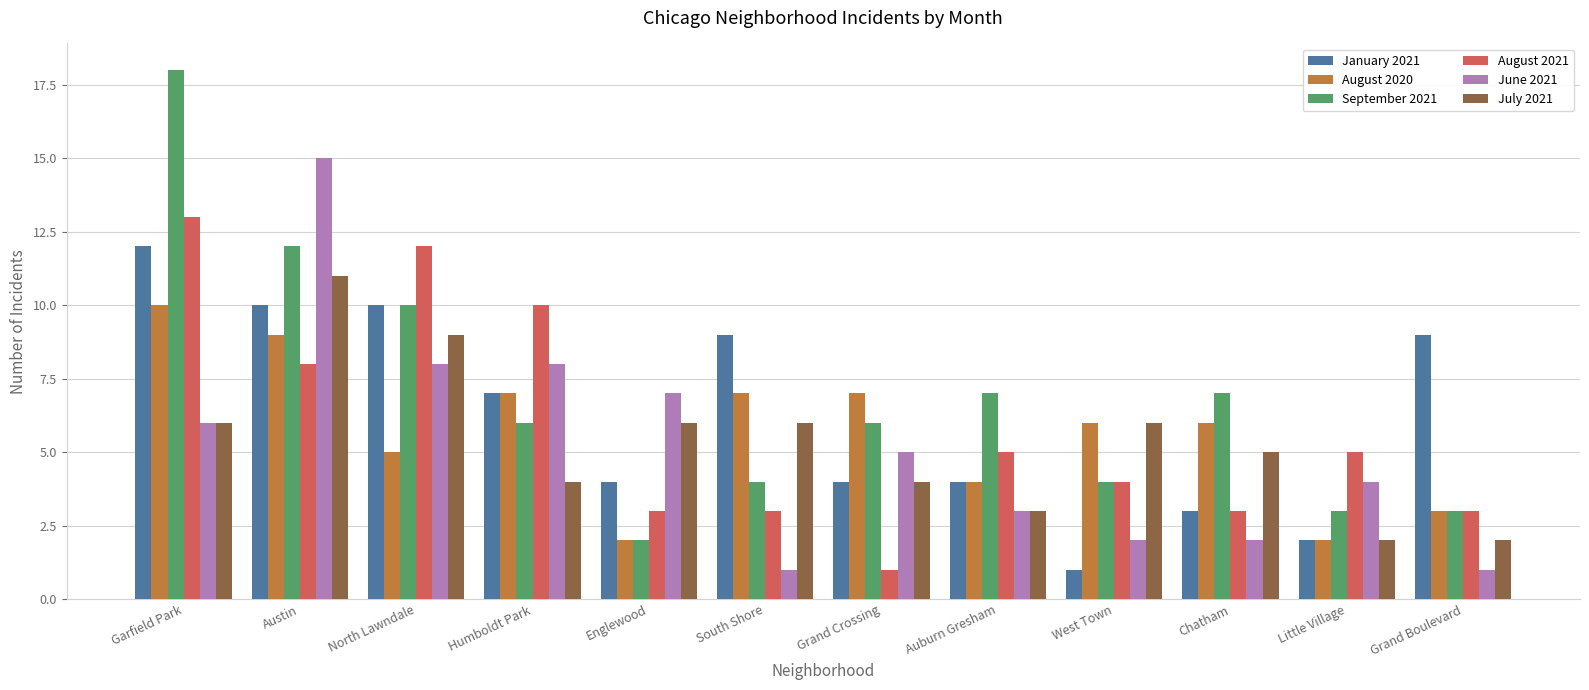

Does the chart contain stacked bars?

No